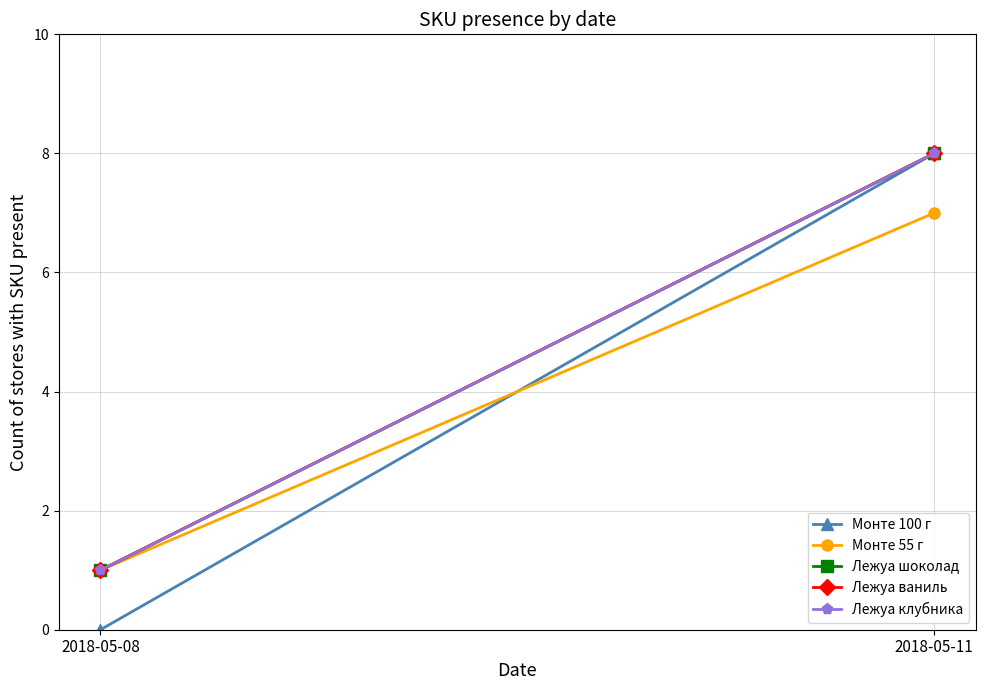

What is the sum of the Монте 100 г values at 2018-05-11 and 2018-05-08?

8